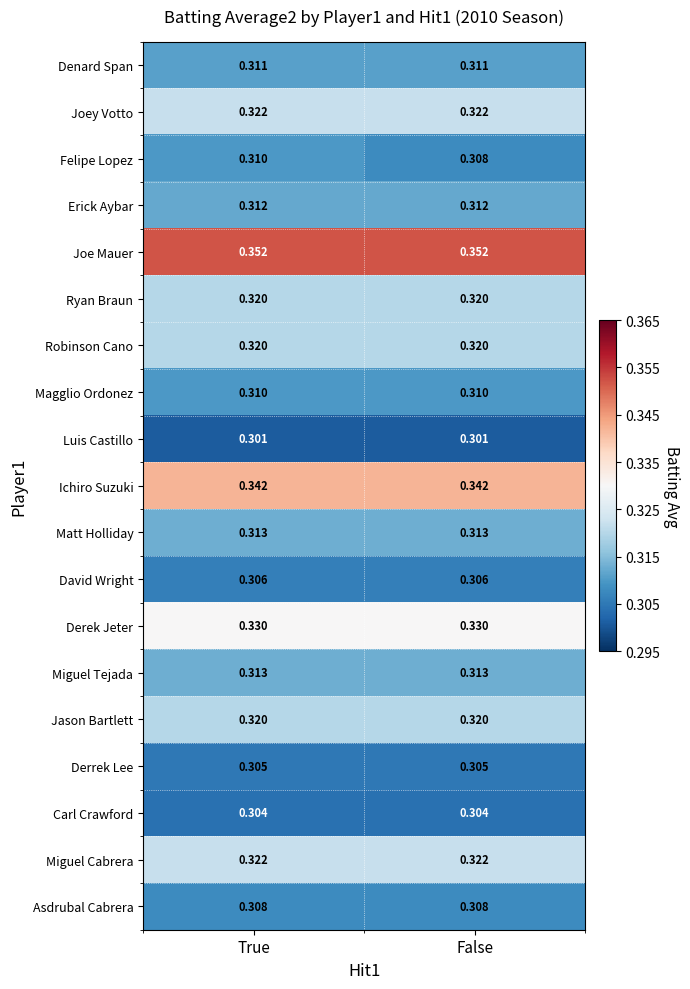

Which series has the largest total across all categories?

Joe Mauer